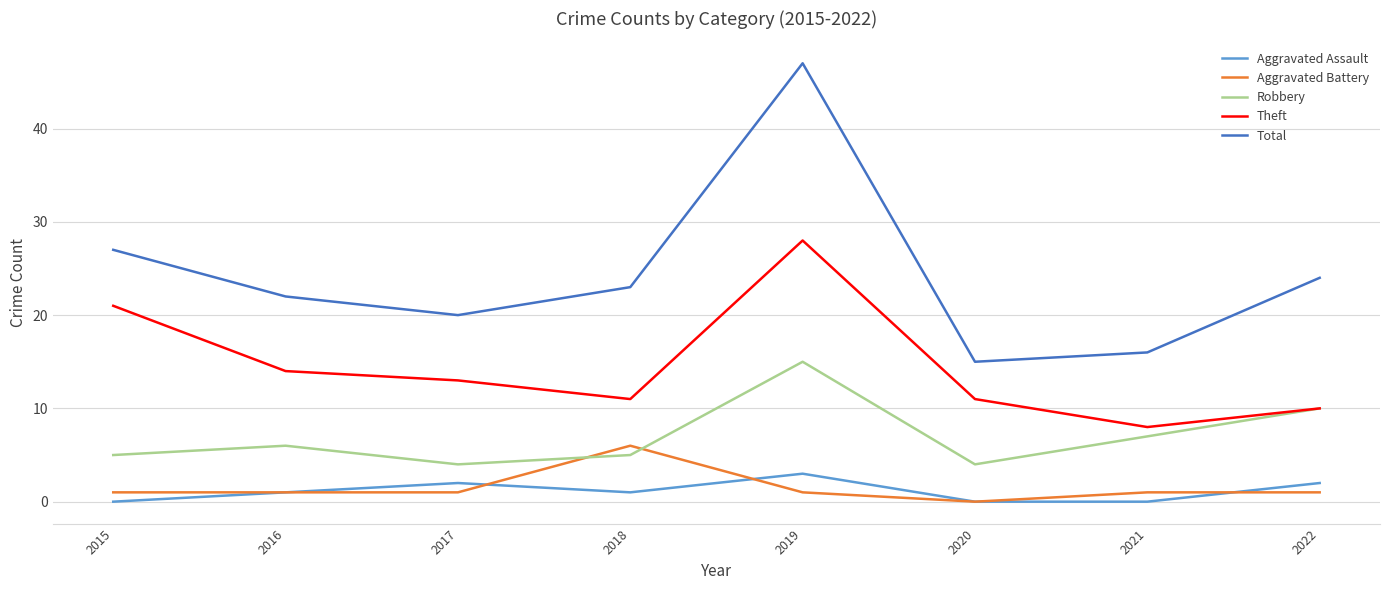

Which label corresponds to the largest value in the chart?

2019